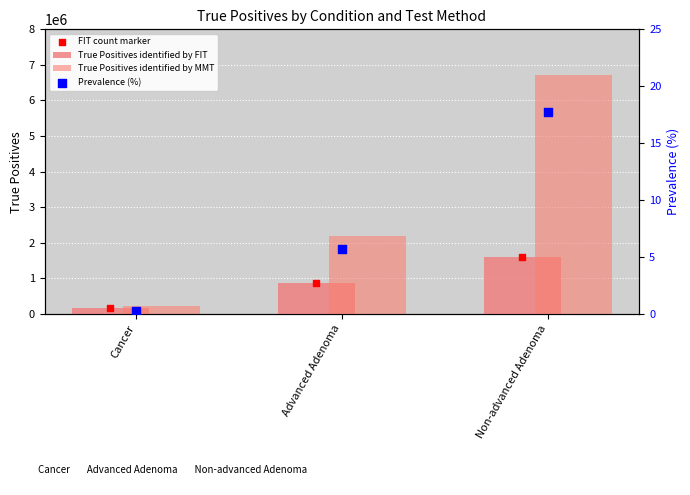

Which series reaches the maximum Y coordinate?

True Positives identified by MMT